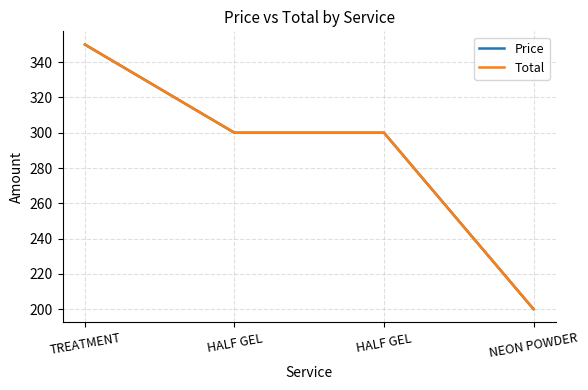

Is this an area chart (filled region under the line)?

No